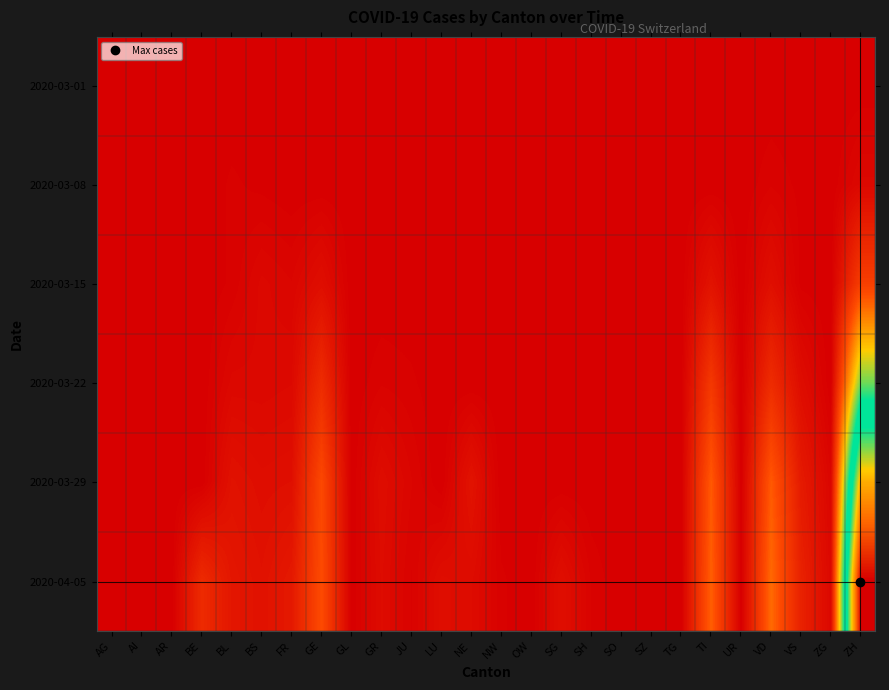

Which has a higher value, SH or NW?

SH